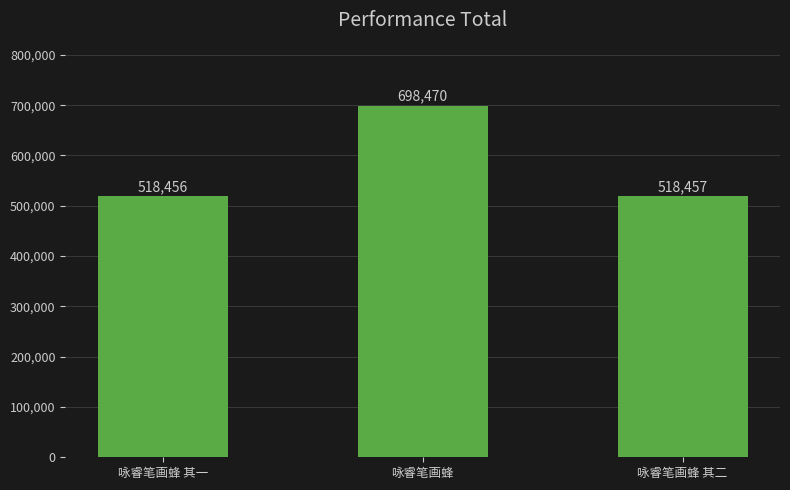

Rank the categories by value from lowest to highest.

咏睿笔画蜂 其一, 咏睿笔画蜂 其二, 咏睿笔画蜂